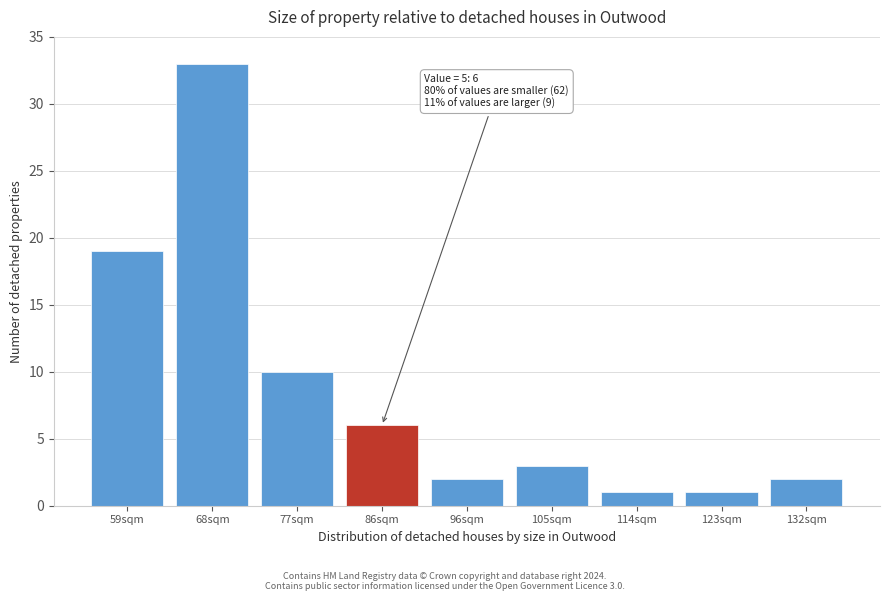

Reading left to right, list all the values displayed in this chart.

19	33	10	6	2	3	1	1	2